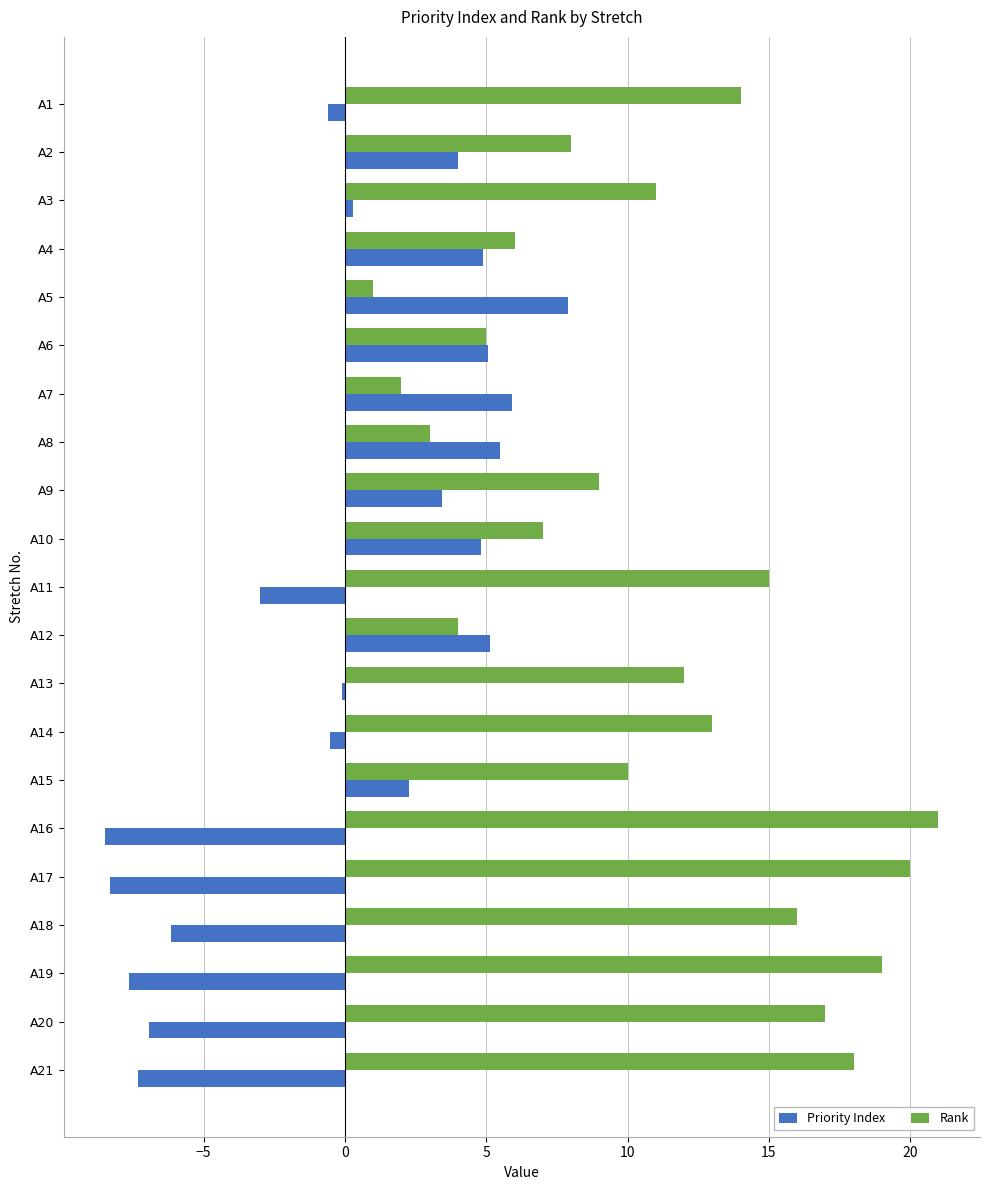

List the series in order of their peak value, lowest first.

Priority Index, Rank